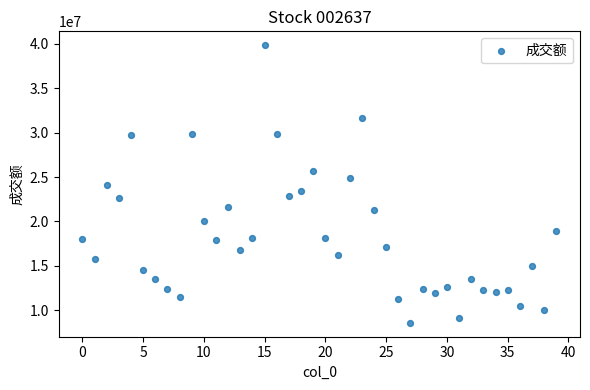

What is the range of Y values (max minus min)?

31275258.9